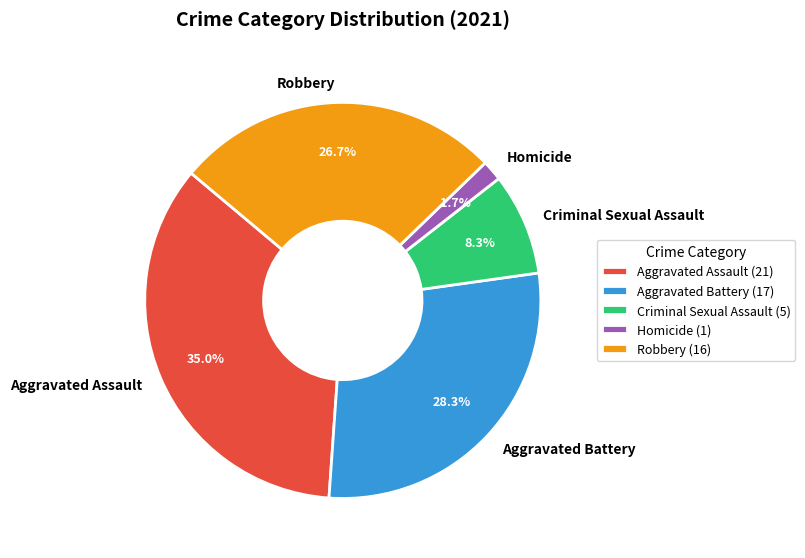

Rank the categories by value from lowest to highest.

Homicide, Criminal Sexual Assault, Robbery, Aggravated Battery, Aggravated Assault